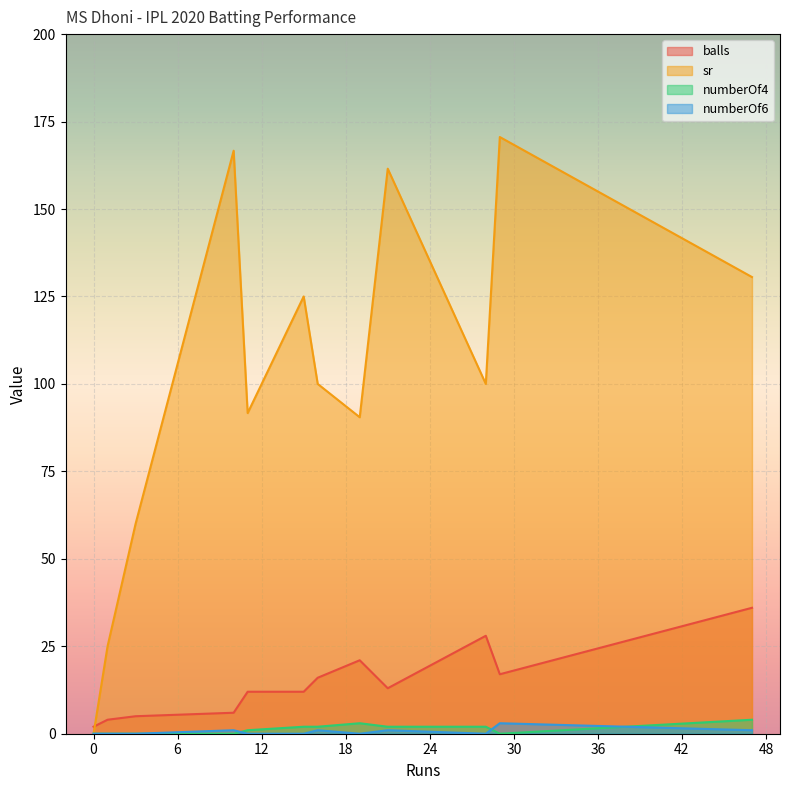

True or false: balls and numberOf4 intersect in this chart.

False